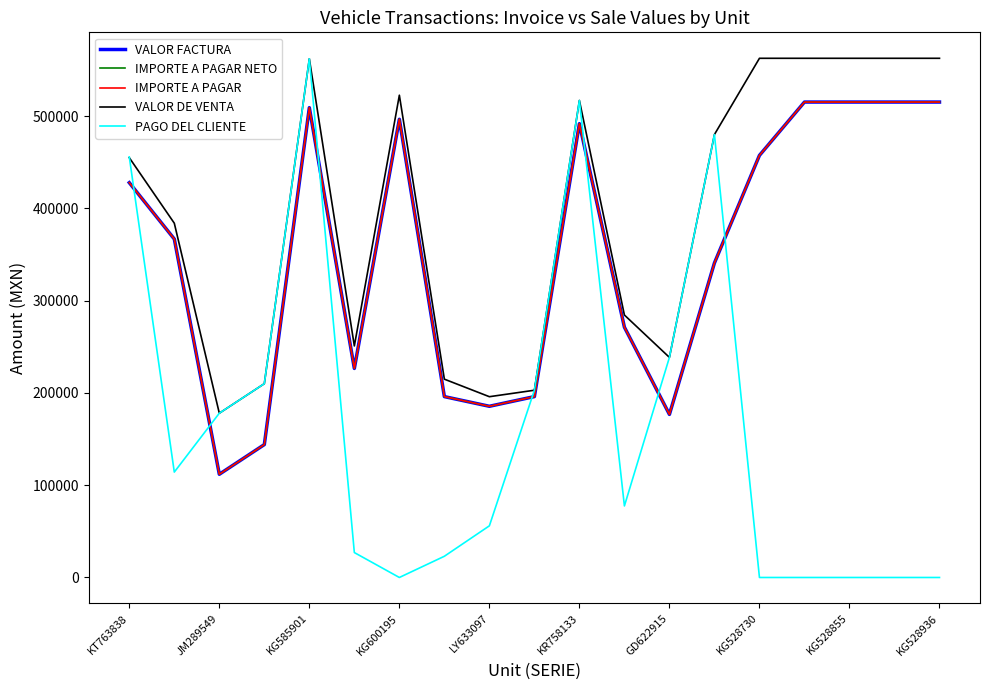

True or false: VALOR DE VENTA and IMPORTE A PAGAR intersect in this chart.

False